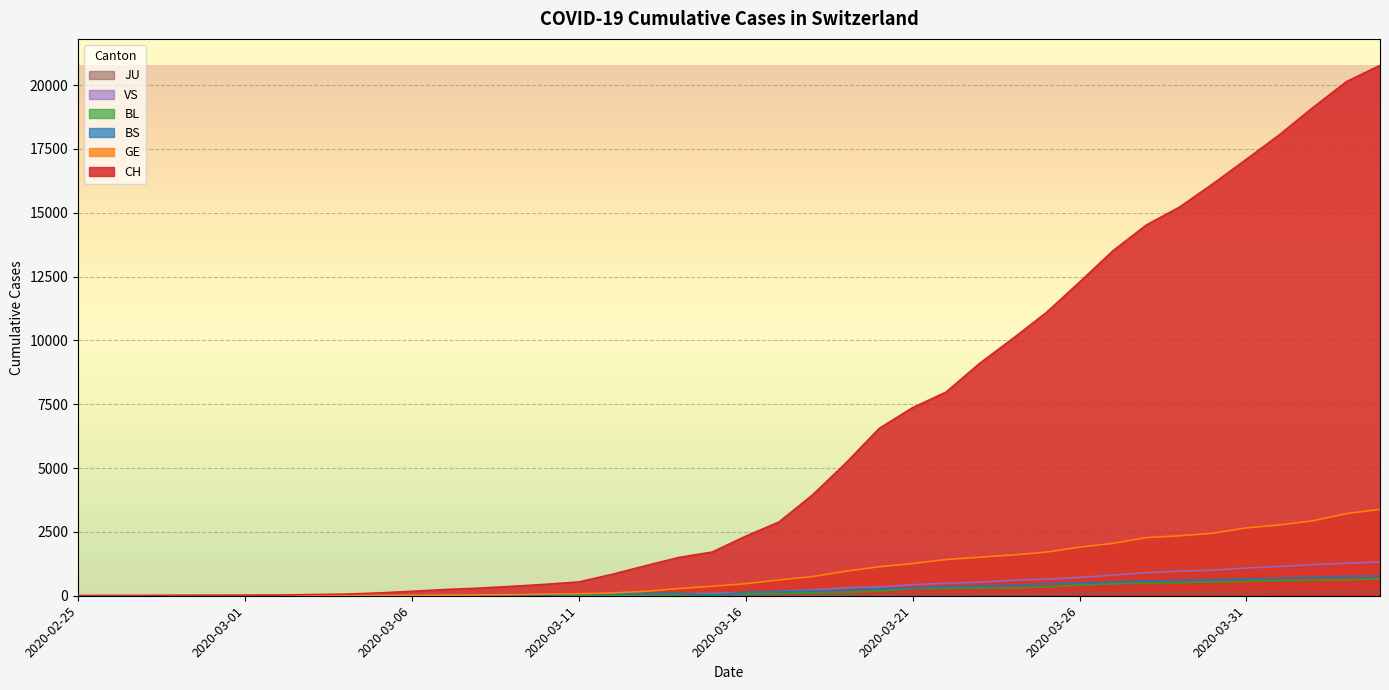

What are all the series names shown in the legend?

CH, GE, BS, BL, VS, JU